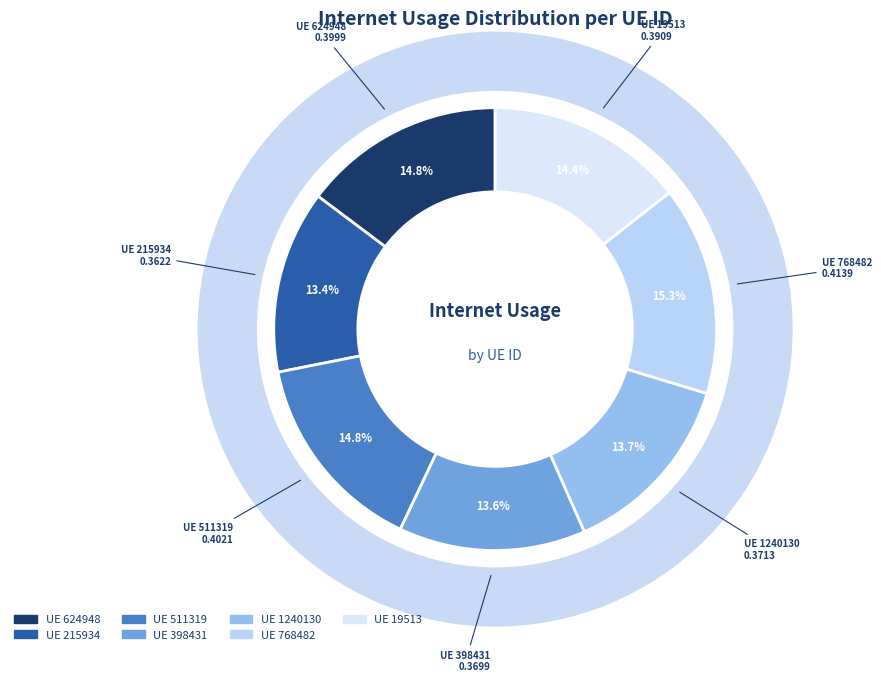

The 398431 slice represents 8% of the pie. True or false?

False